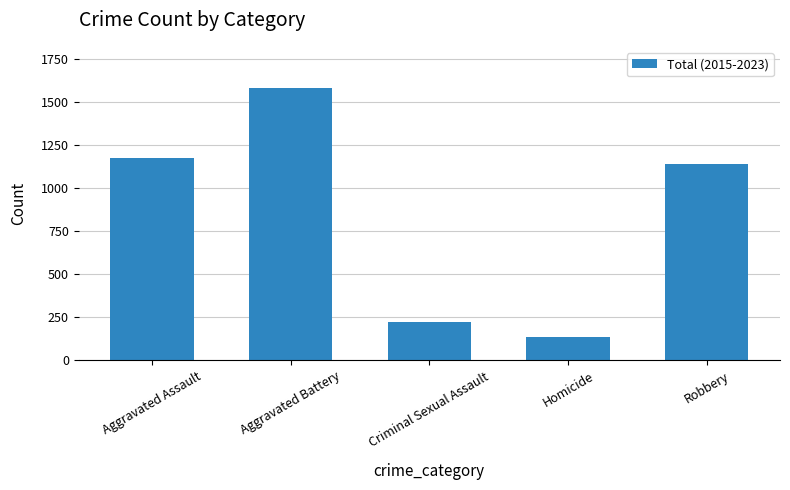

List the labels in order of value, largest first.

Aggravated Battery, Aggravated Assault, Robbery, Criminal Sexual Assault, Homicide